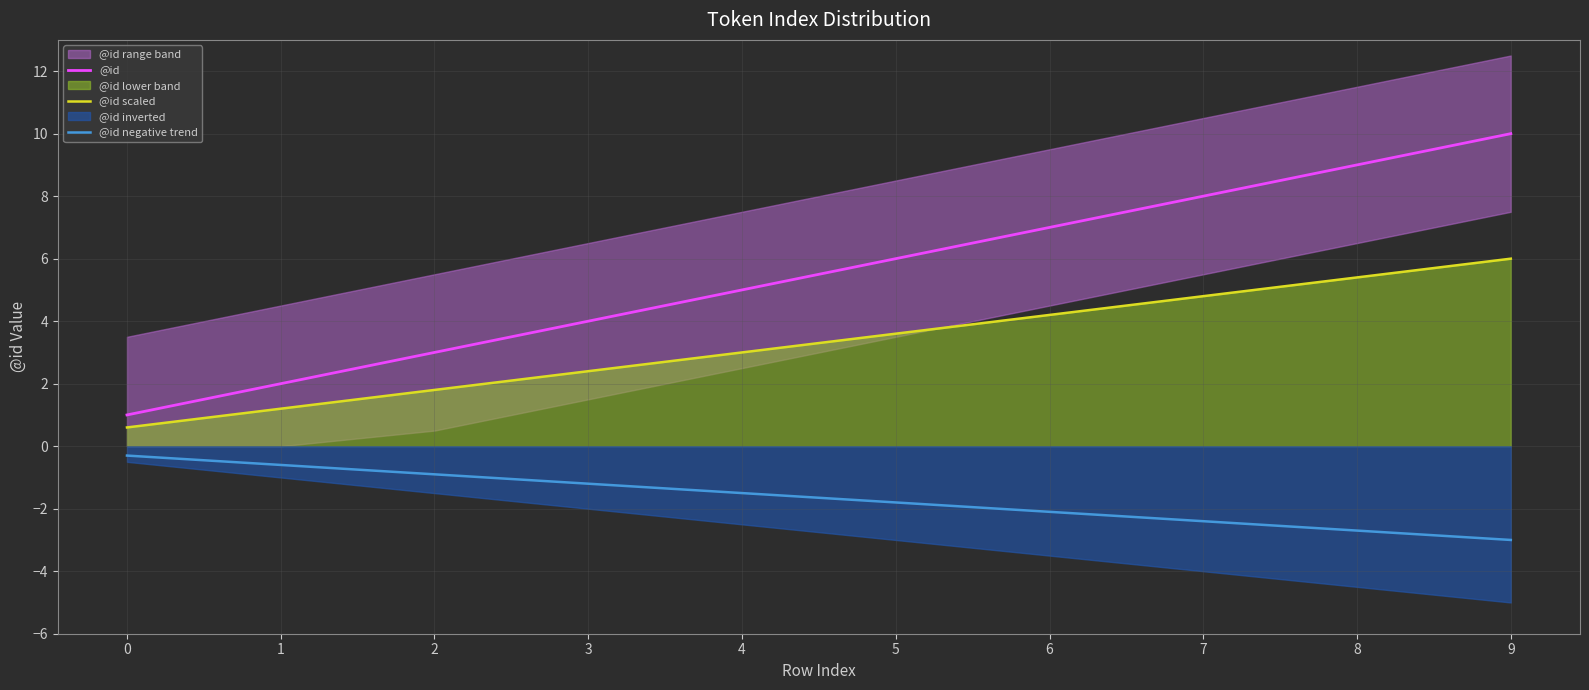

What is the value of the @id scaled point at the 5th from the left?

3.0